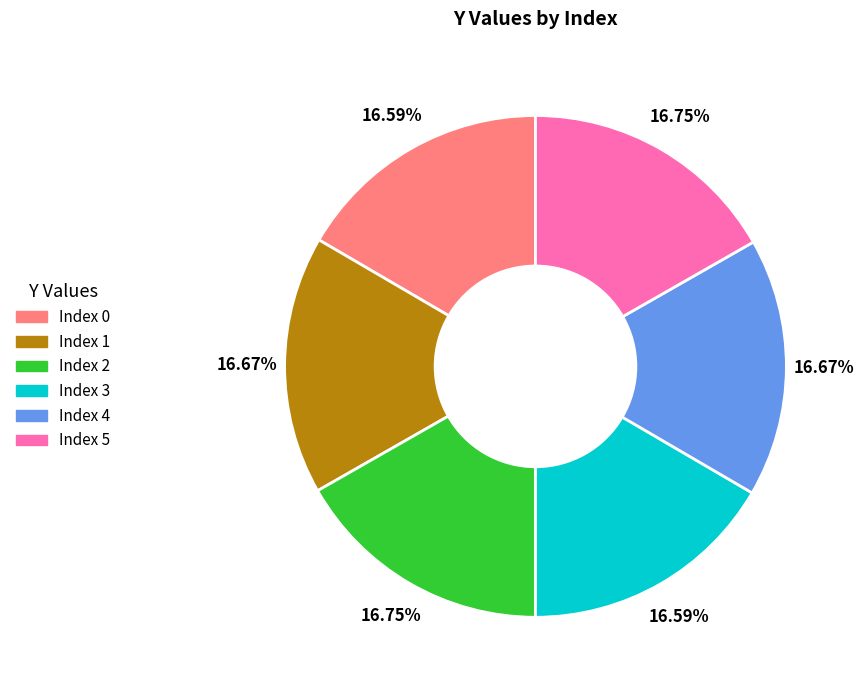

What is the ratio of the value at Index 5 to the value at Index 1?

1.0